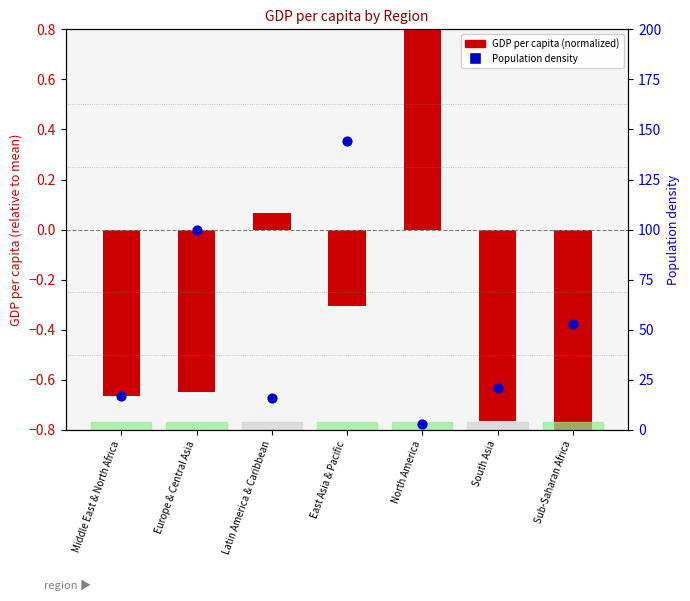

What are all the series names shown in the legend?

GDP per capita (normalized), Population density